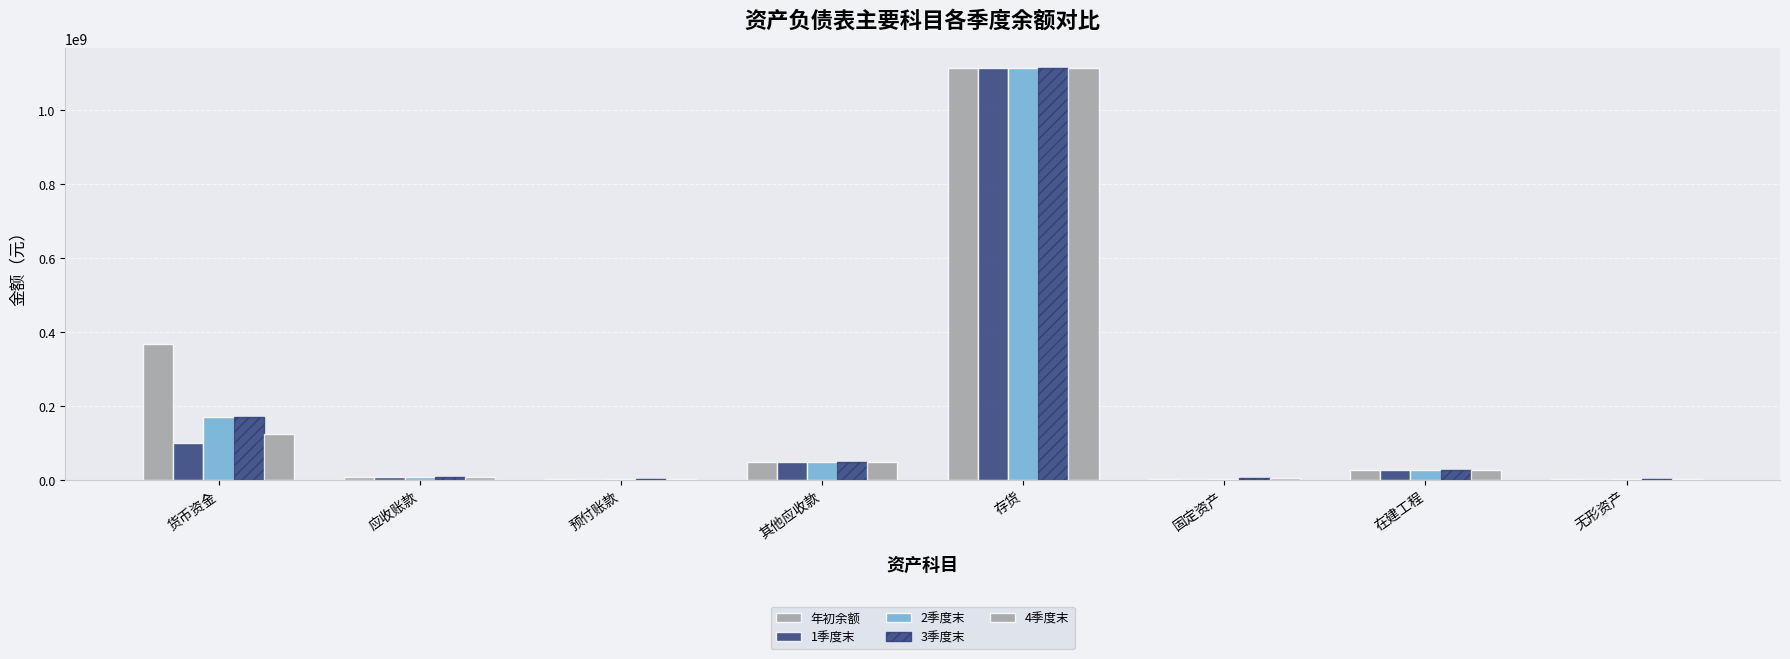

What is the minimum value shown in the chart?

1049140.3